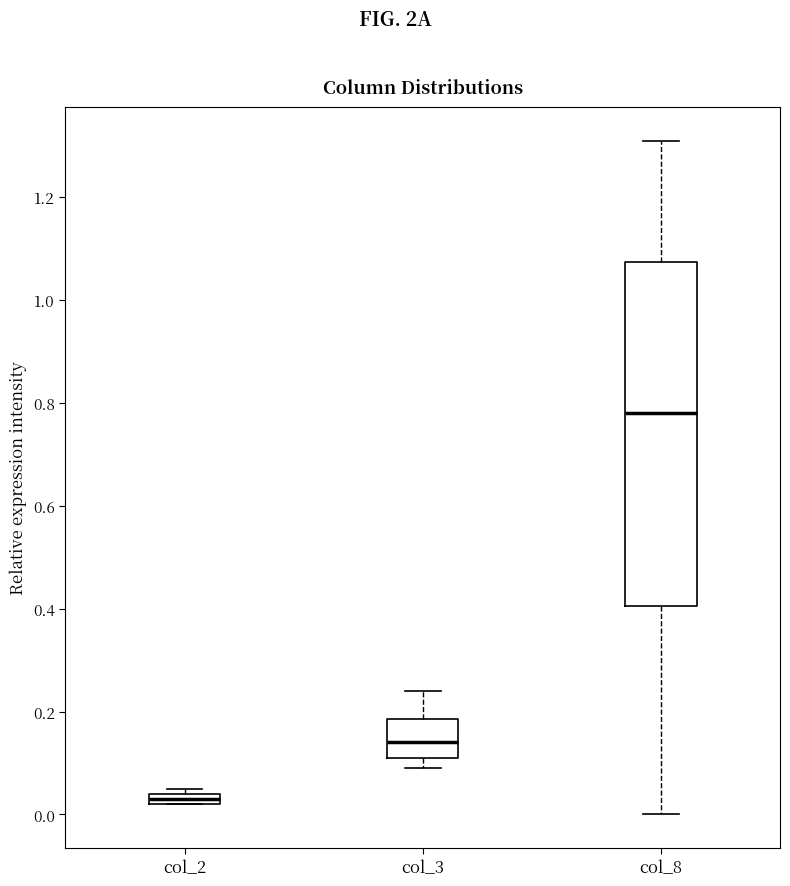

Which box is the tallest, from its lower edge to its upper edge?

col_8